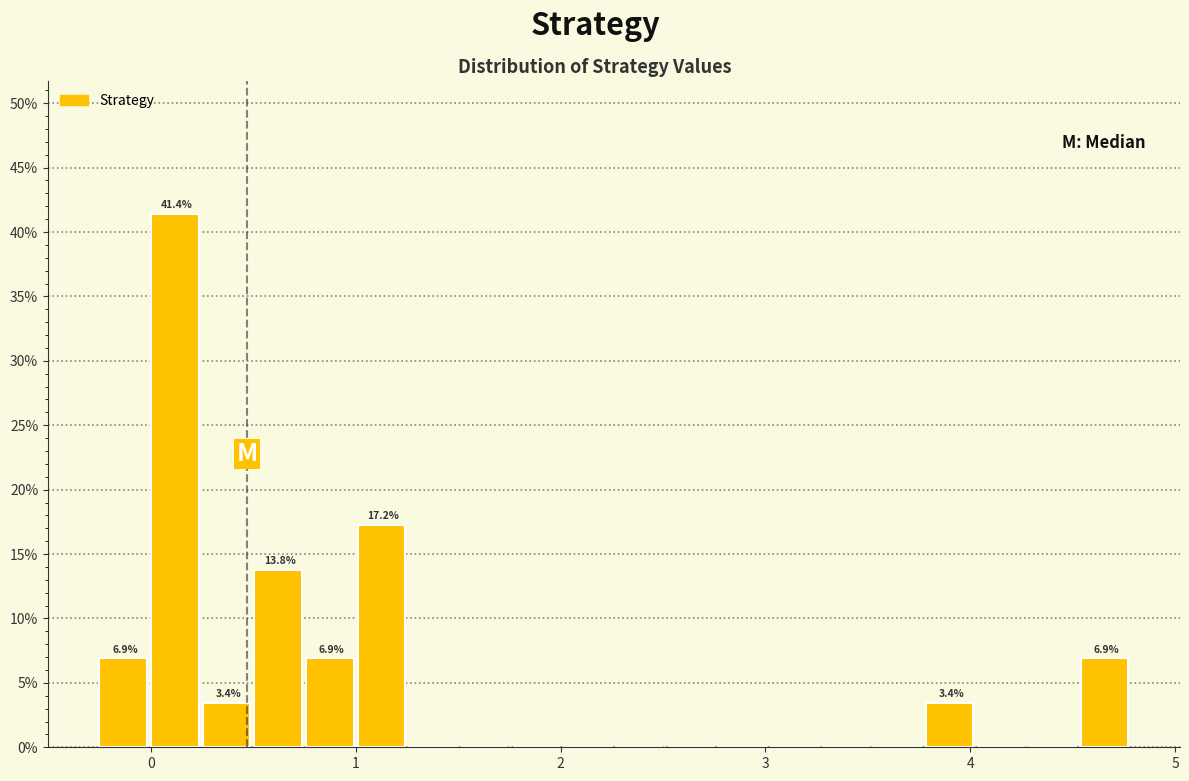

Around what value on the x-axis is the tallest bar? Give the approximate position of its centre, as read against the axis.

0.1